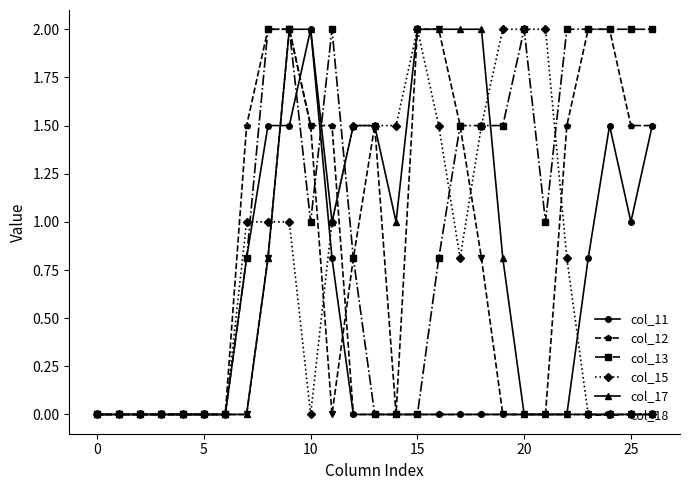

What is the highest value of the col_18 series?

2.0